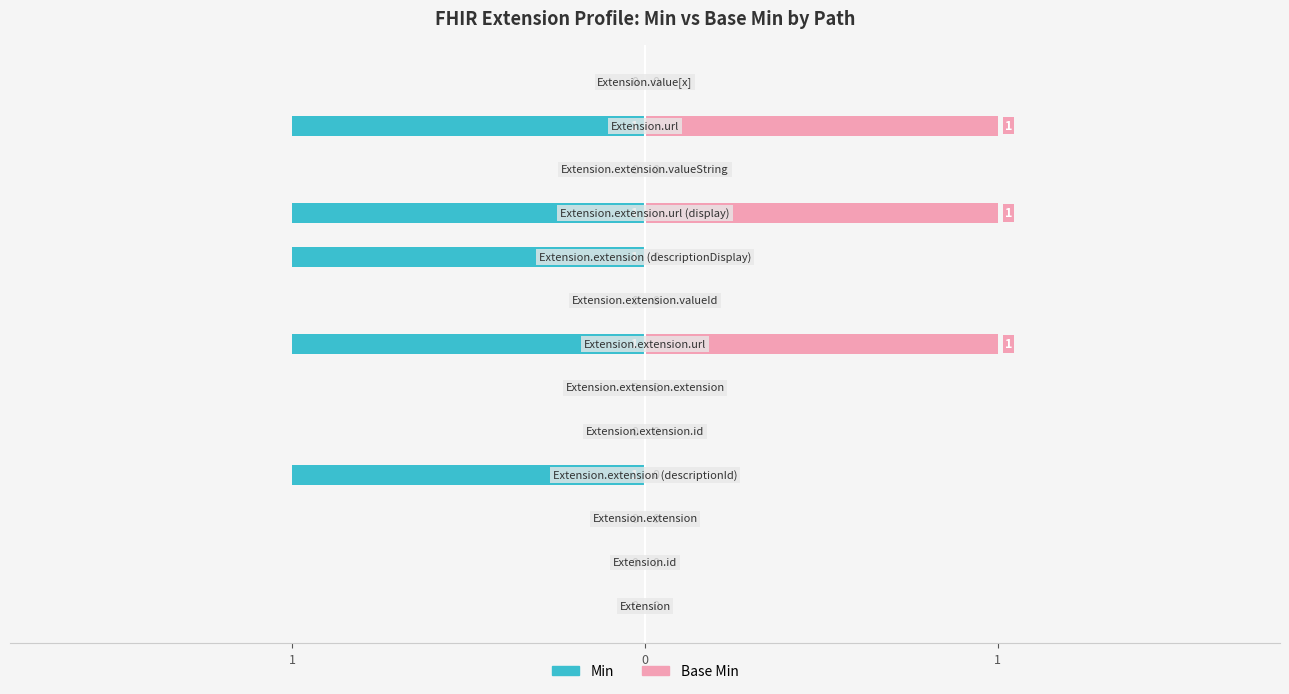

Between 11 and 7, which is larger?

7